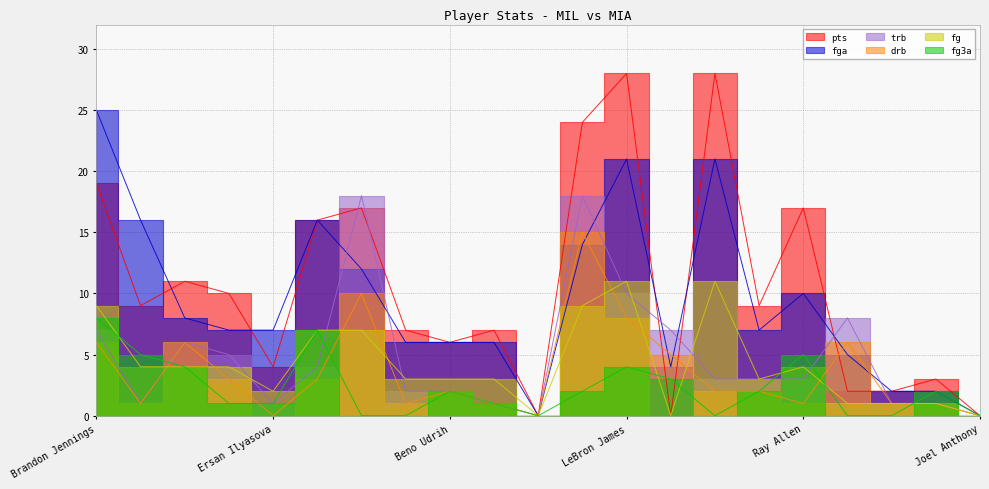

At how many categories does at least one series exceed 4?

17